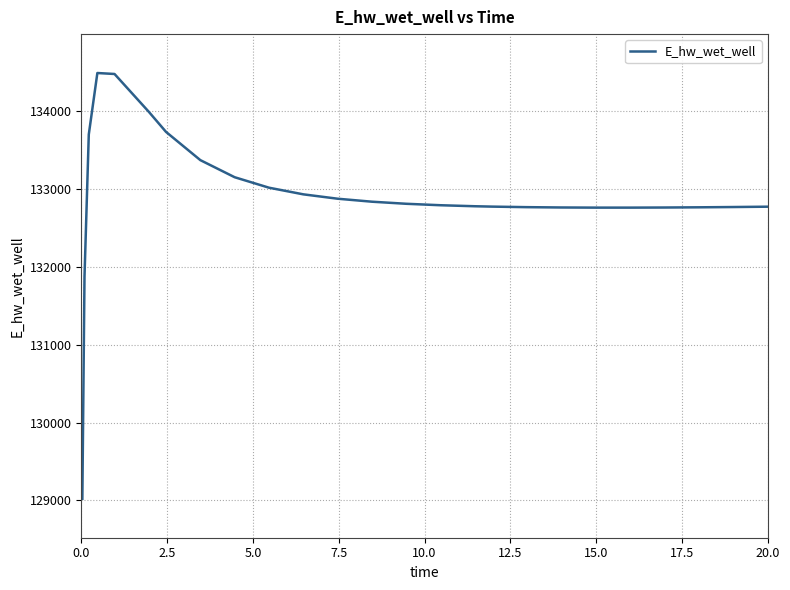

What is the greatest value displayed?

134492.1